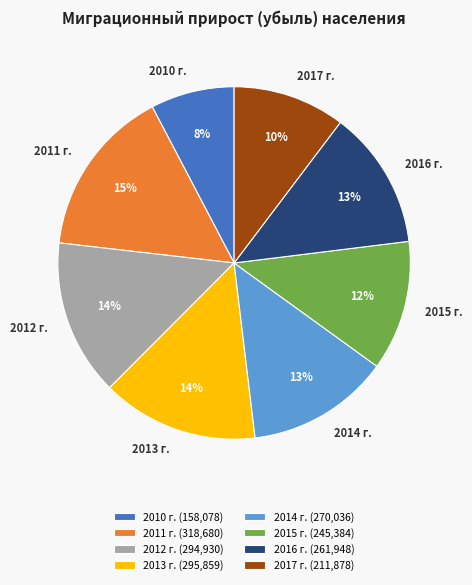

Do 2015 г. and 2011 г. together represent more than half of the pie?

No